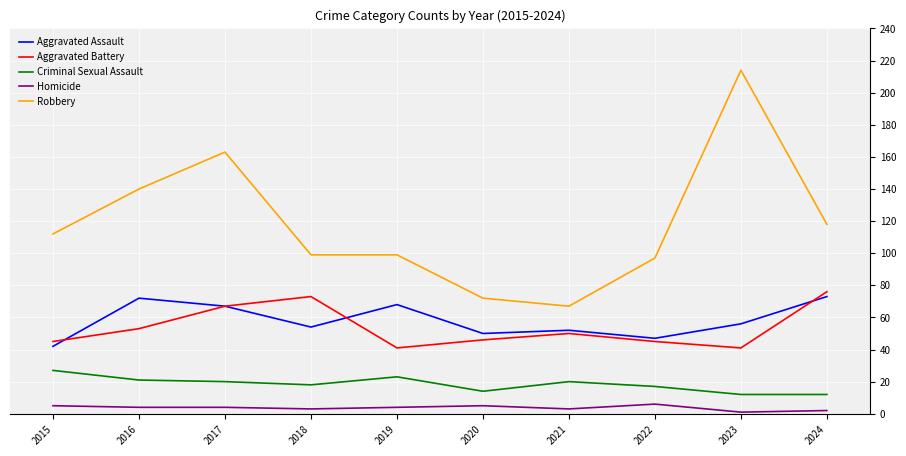

What is the difference between the Robbery values at 2022 and 2023?

117